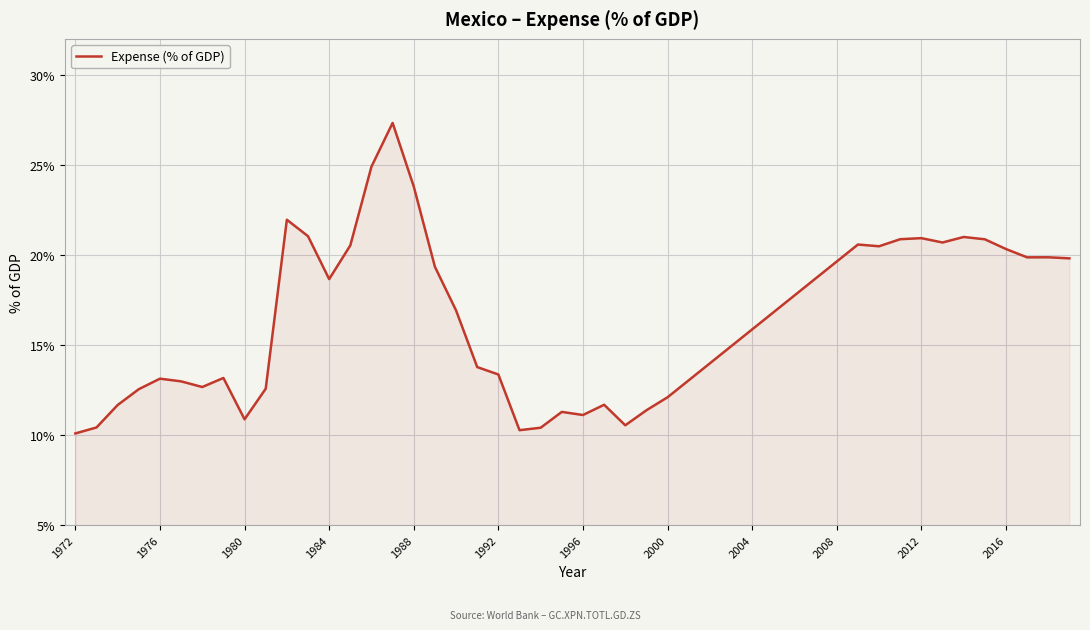

What is the maximum value shown in the chart?

27.3